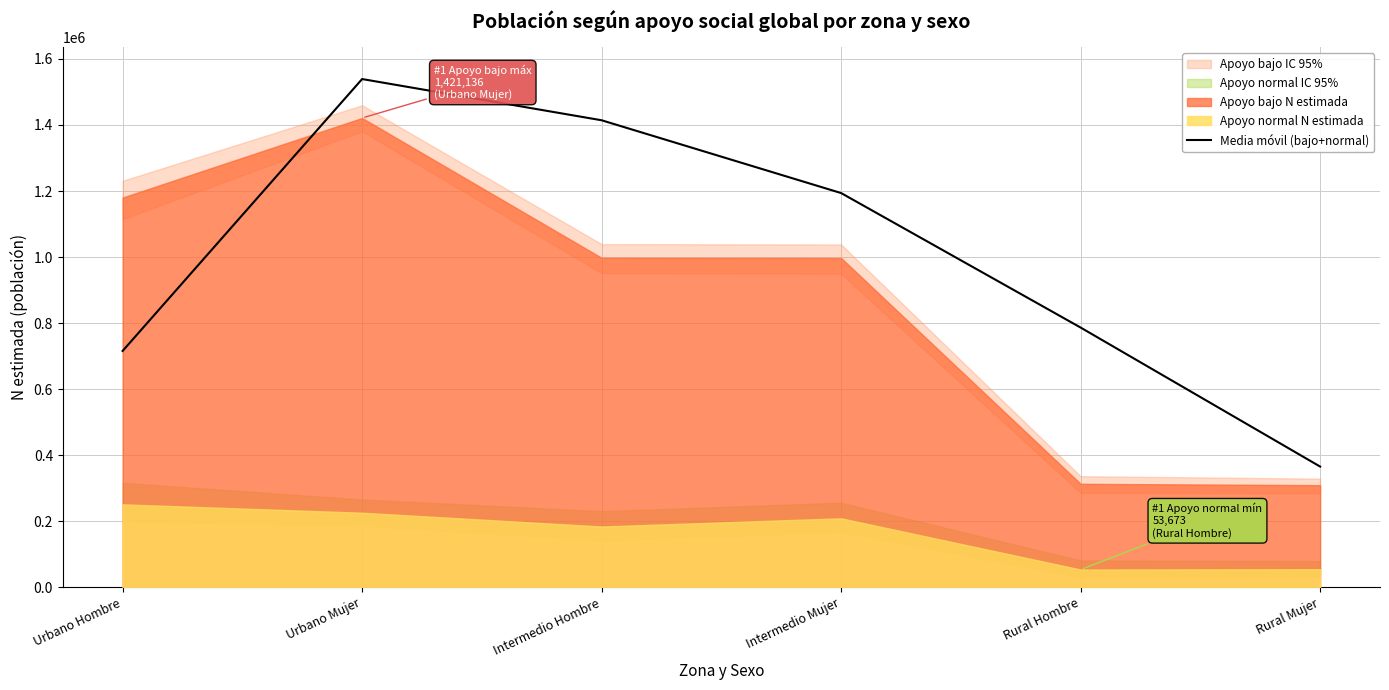

What is the greatest value displayed?

1539119.0